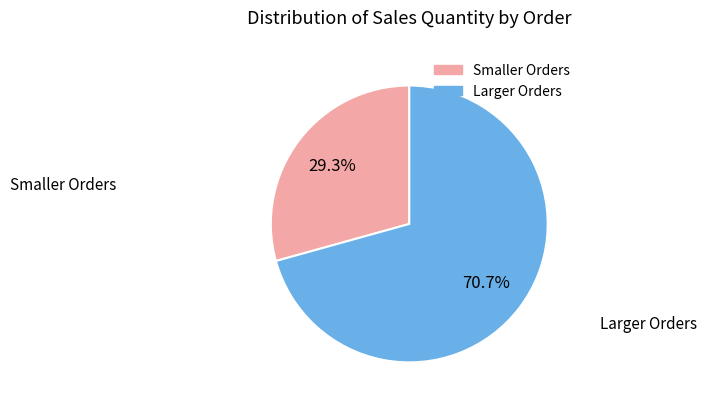

How many segments does this pie chart have?

2